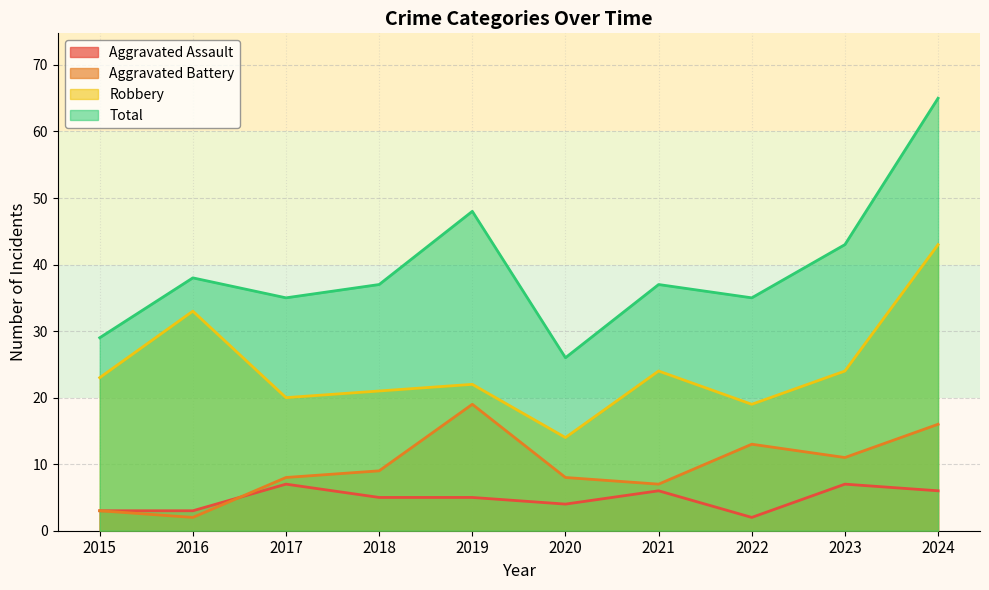

At which category is the sum across all series the highest?

2024